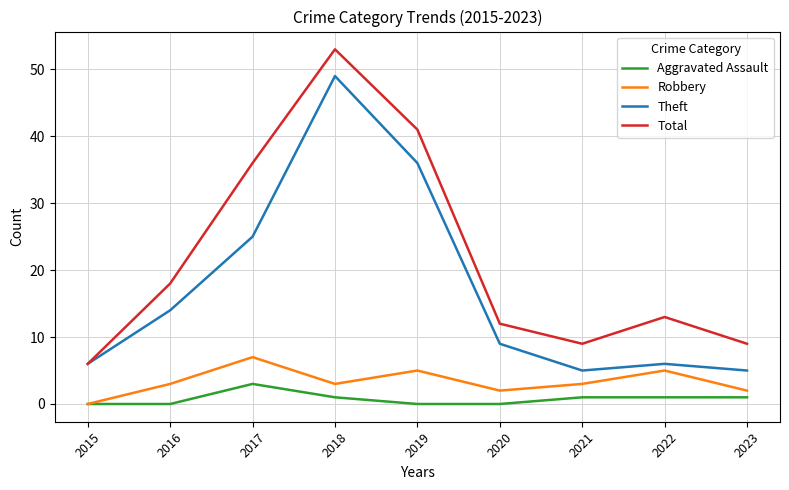

What is the maximum value for Aggravated Assault?

3